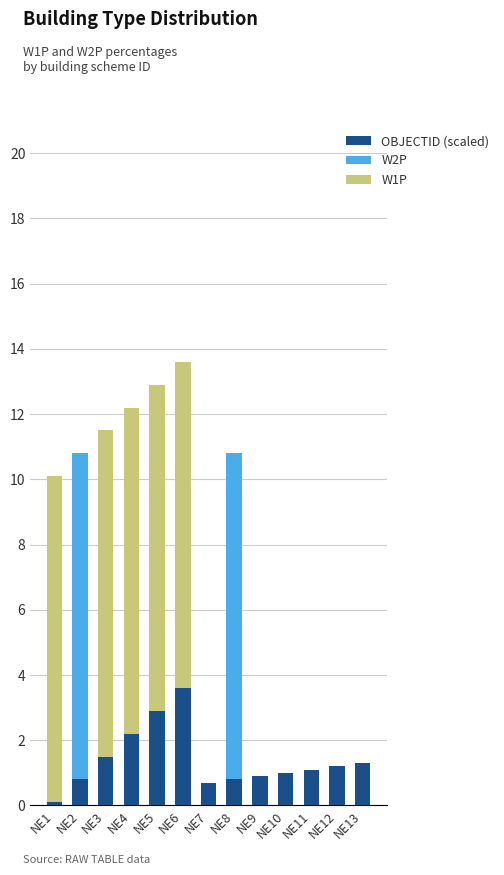

What is the sum of all OBJECTID (scaled) values?

18.1